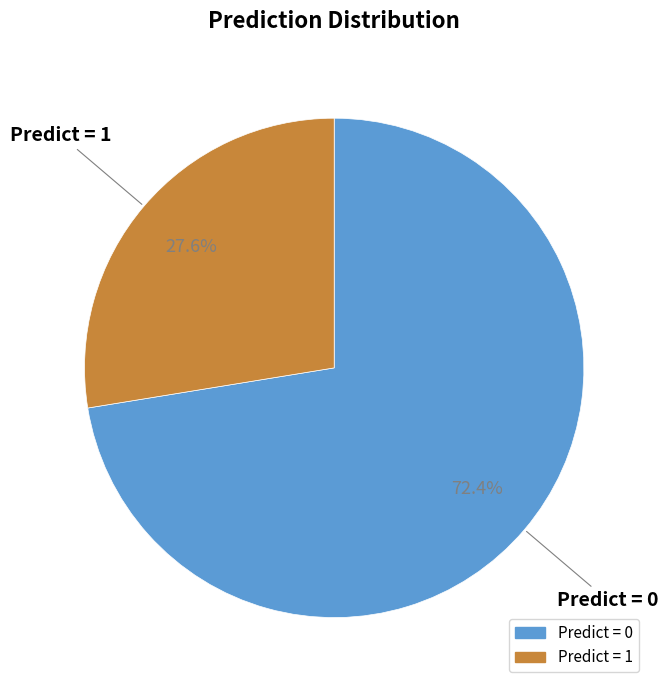

Is there a majority slice in this chart?

Yes